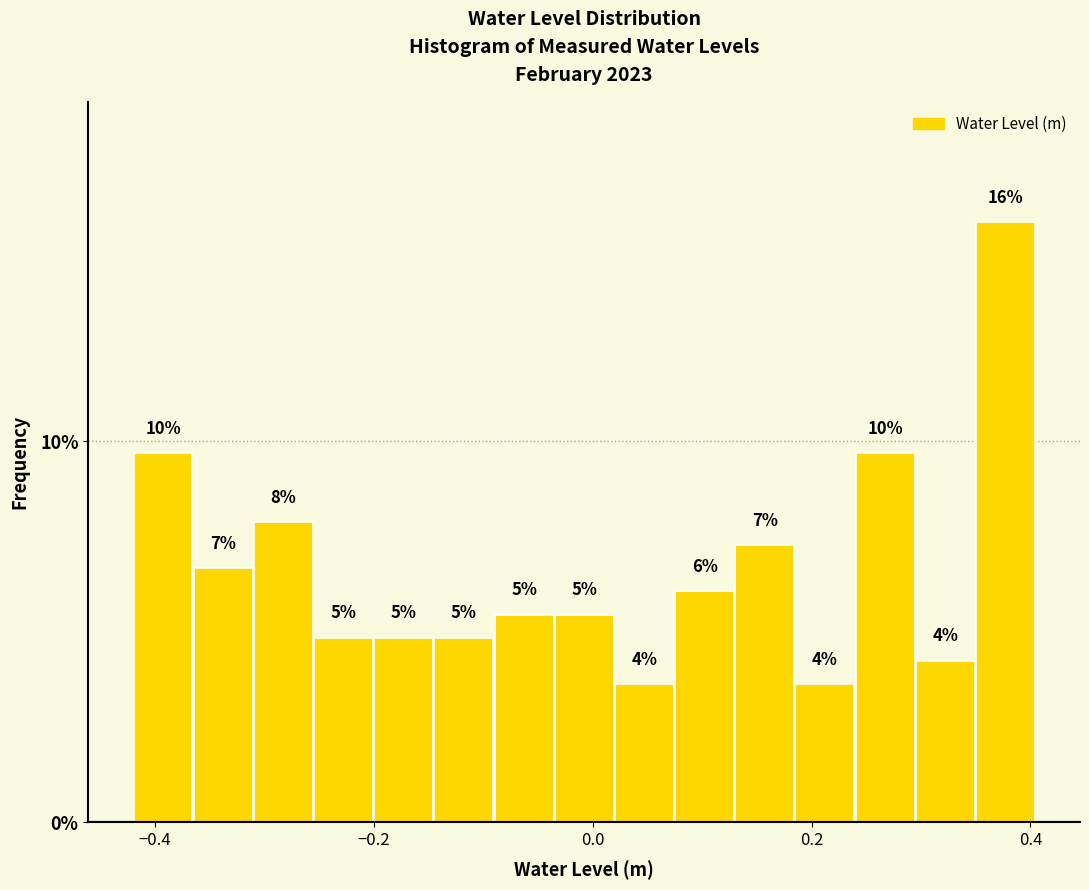

Around what value on the x-axis is the tallest bar? Give the approximate position of its centre, as read against the axis.

0.38